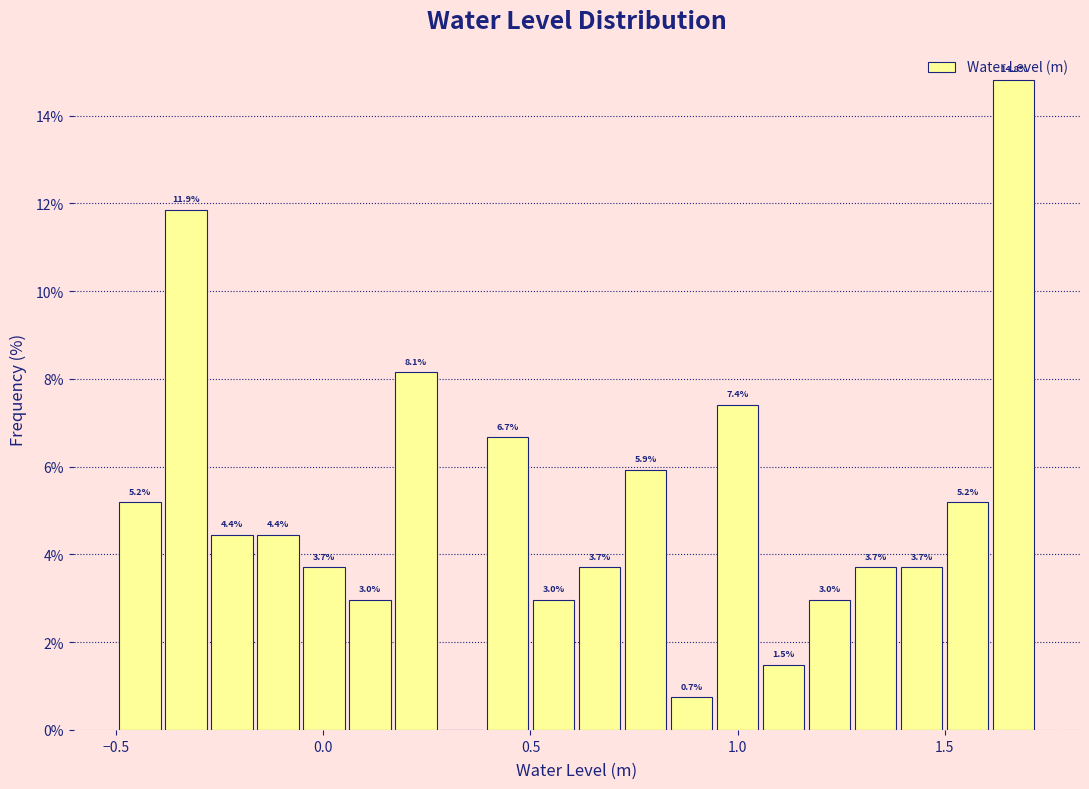

Read against the x-axis, roughly where is the centre of the tallest bar?

1.65